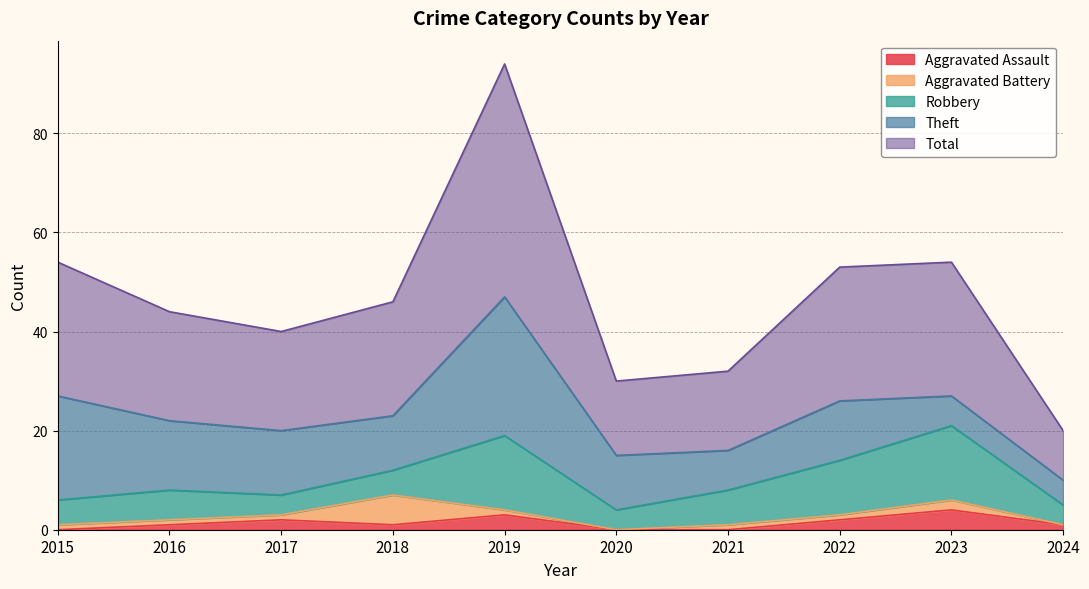

Rank the categories by Robbery value from lowest to highest.

2017, 2020, 2024, 2015, 2018, 2016, 2021, 2022, 2019, 2023